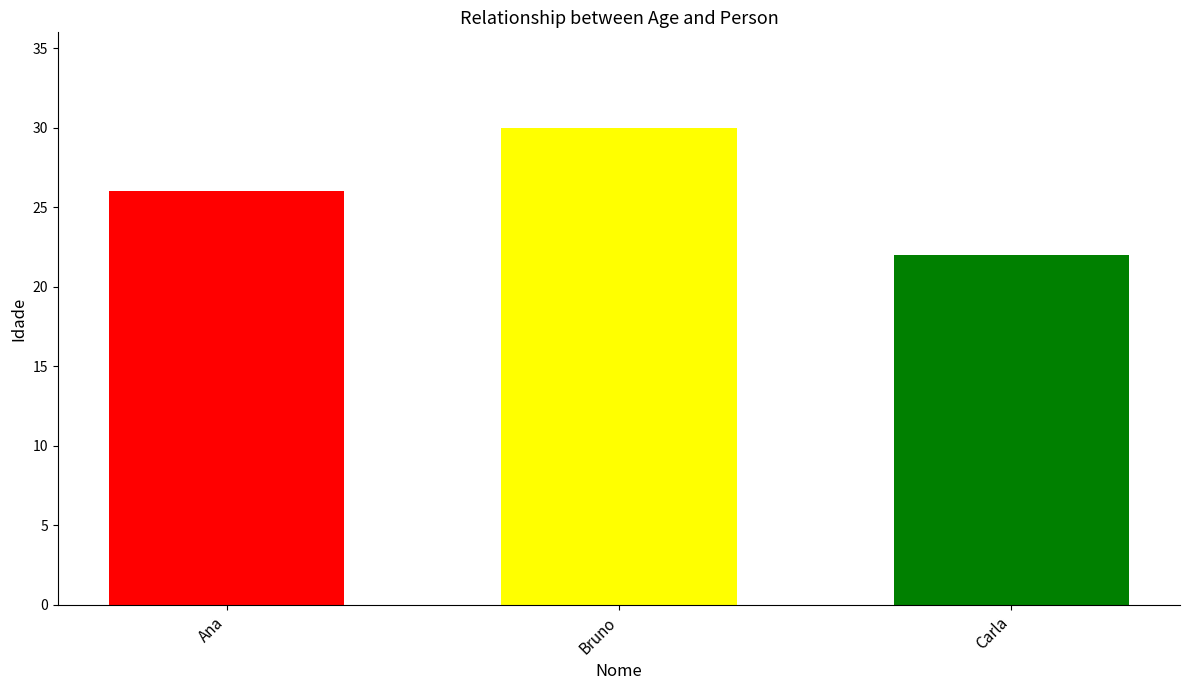

How many bars are there in total?

3